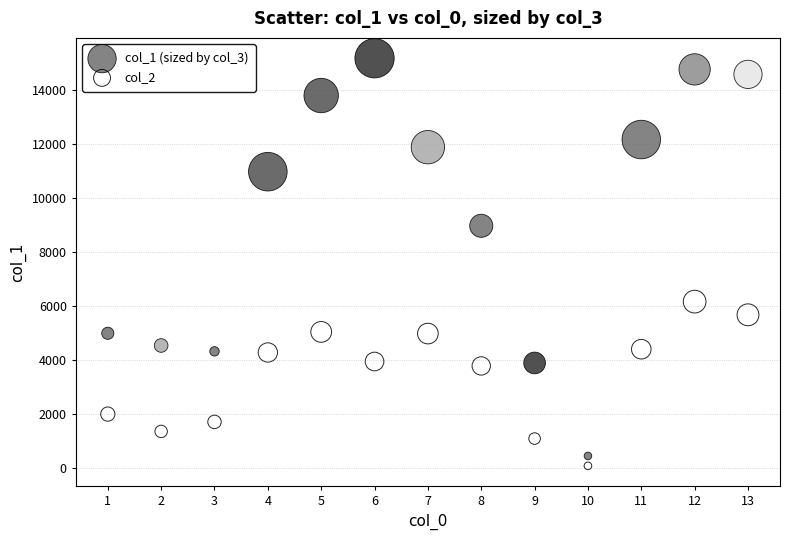

What is the X range (max minus min) for the scatter plot?

12.0